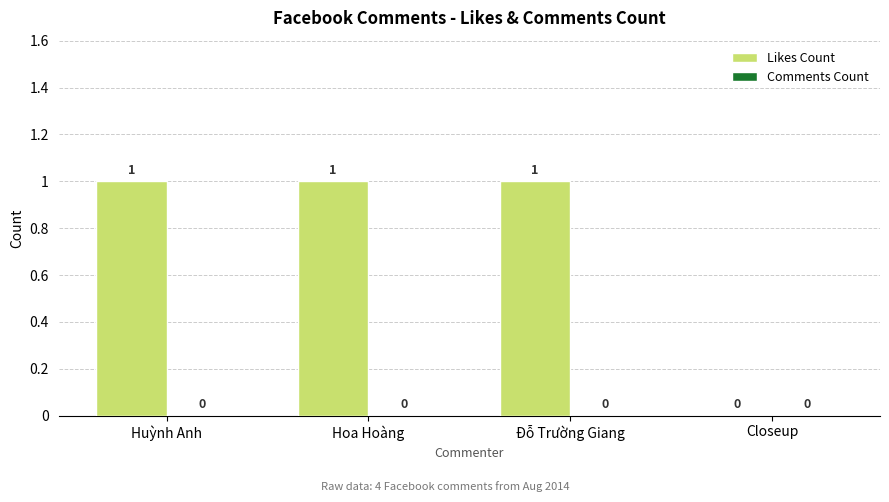

How many values are between 1 and 2?

3